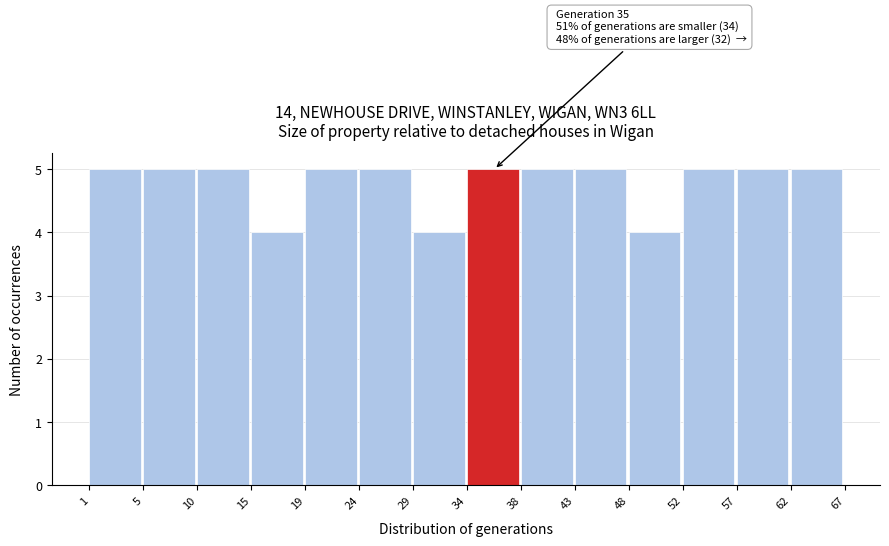

Reading right to left, extract all data points from this chart.

62=5	57=5	52=5	48=4	43=5	38=5	34=5	29=4	24=5	19=5	15=4	10=5	5=5	1=5